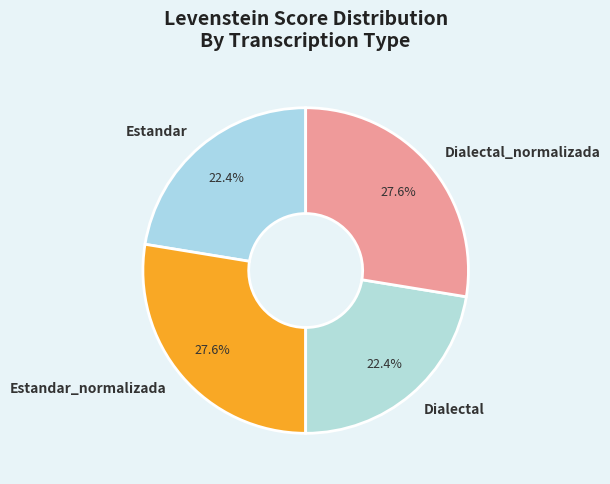

To the nearest percent, what portion does Dialectal represent?

22%